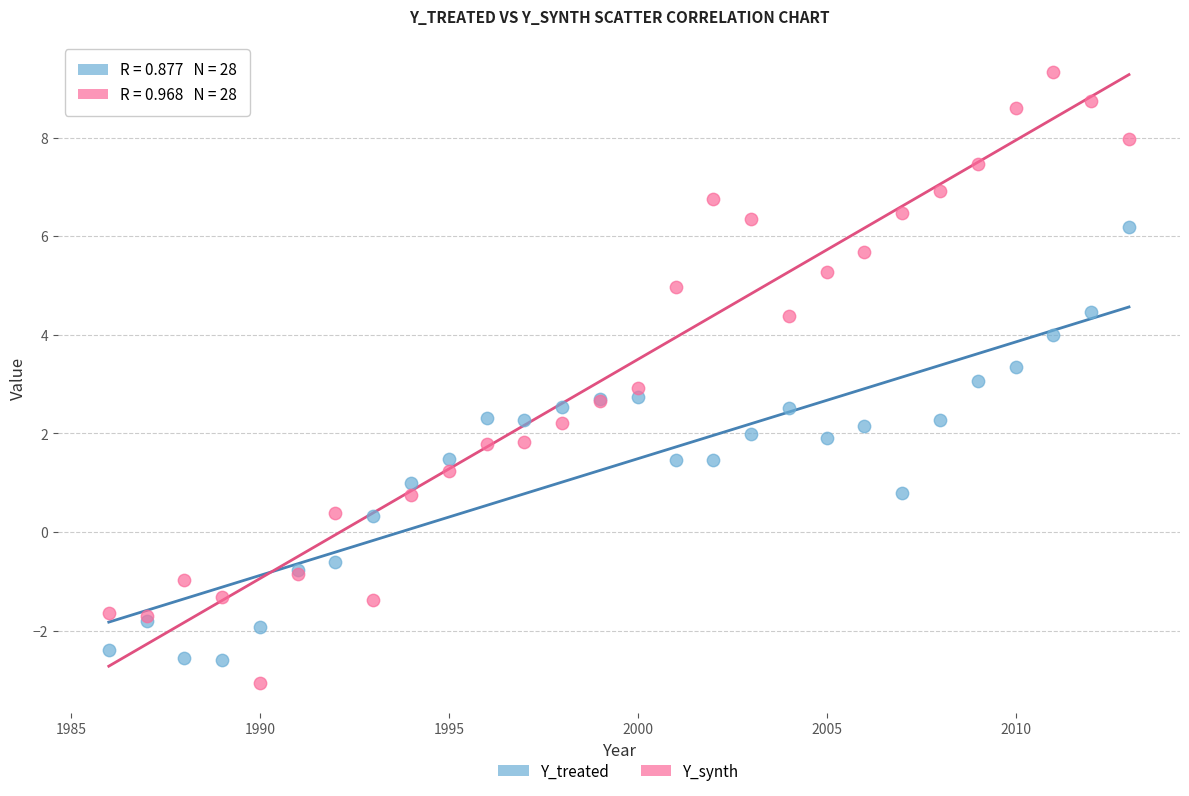

Which series contains the highest Y value?

Y_synth